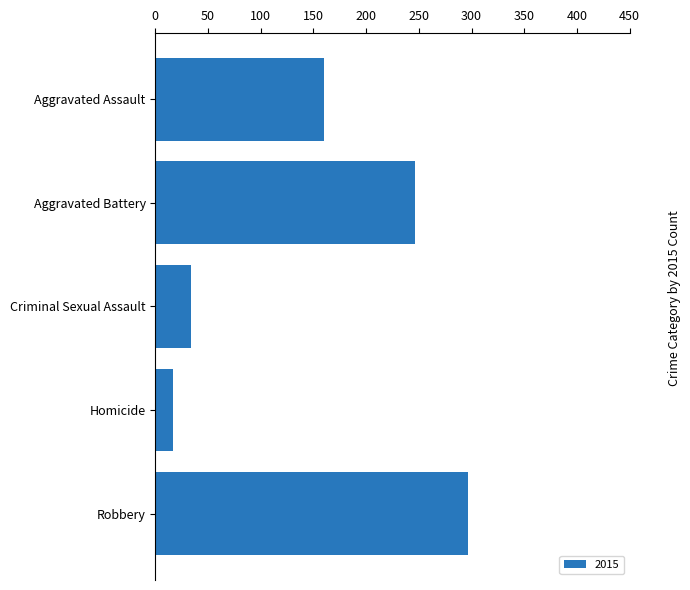

Reading top to bottom, extract all data points from this chart.

160	246	34	17	297